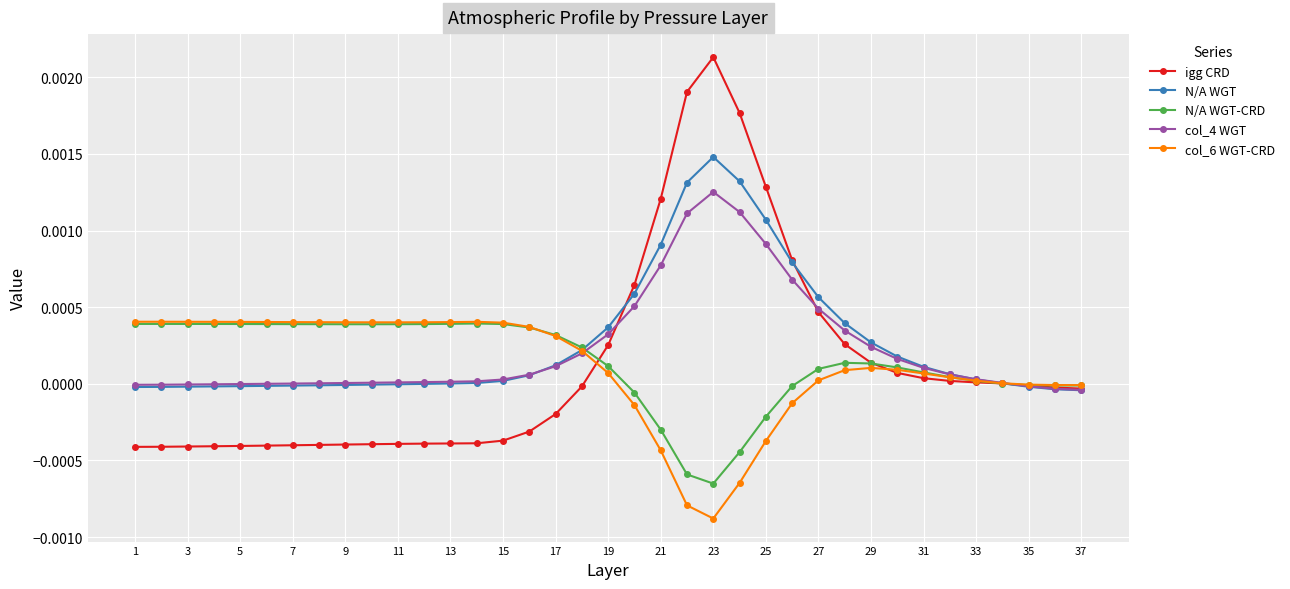

Which series has the widest spread of values?

igg CRD